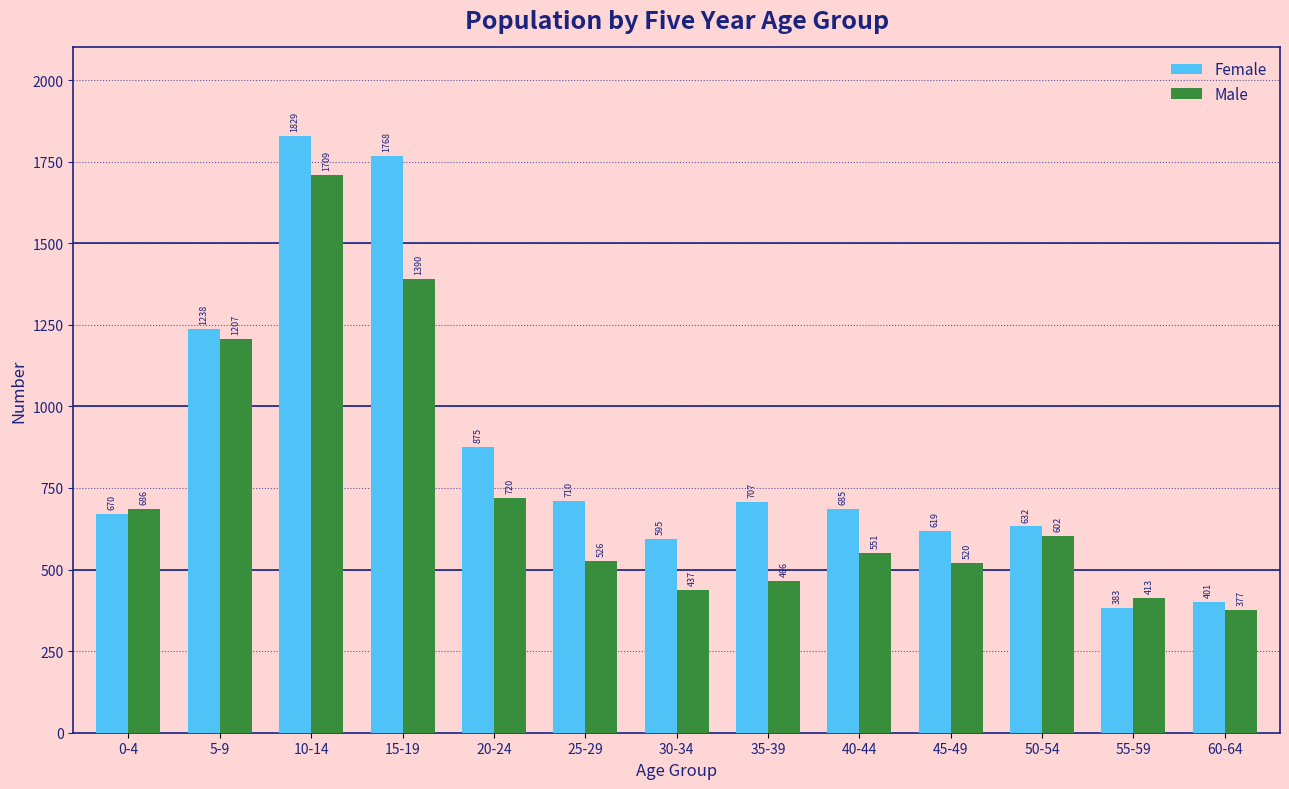

Which series has the widest spread of values?

Female